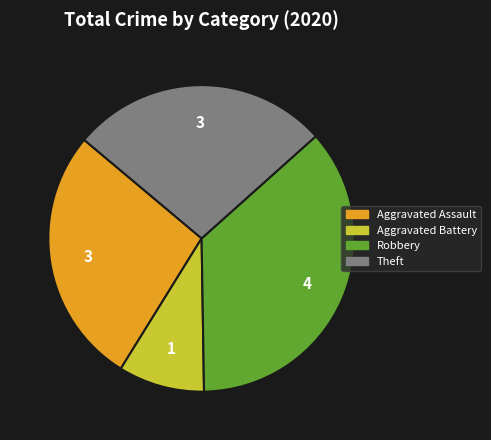

Combined, do Aggravated Battery and Robbery account for over 50%?

No